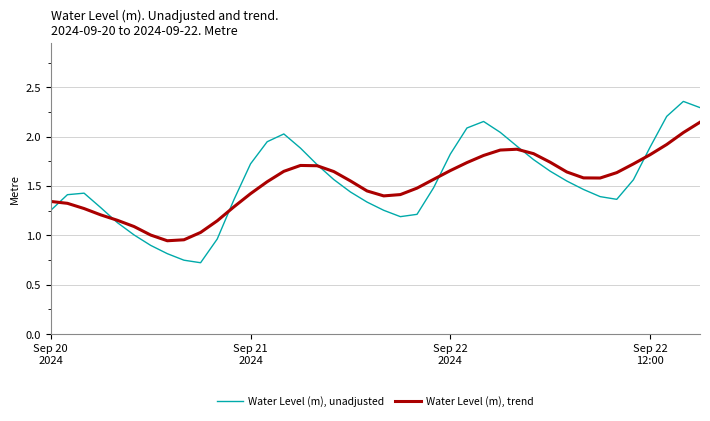

Which series has the largest range (max minus min)?

Water Level (m), unadjusted